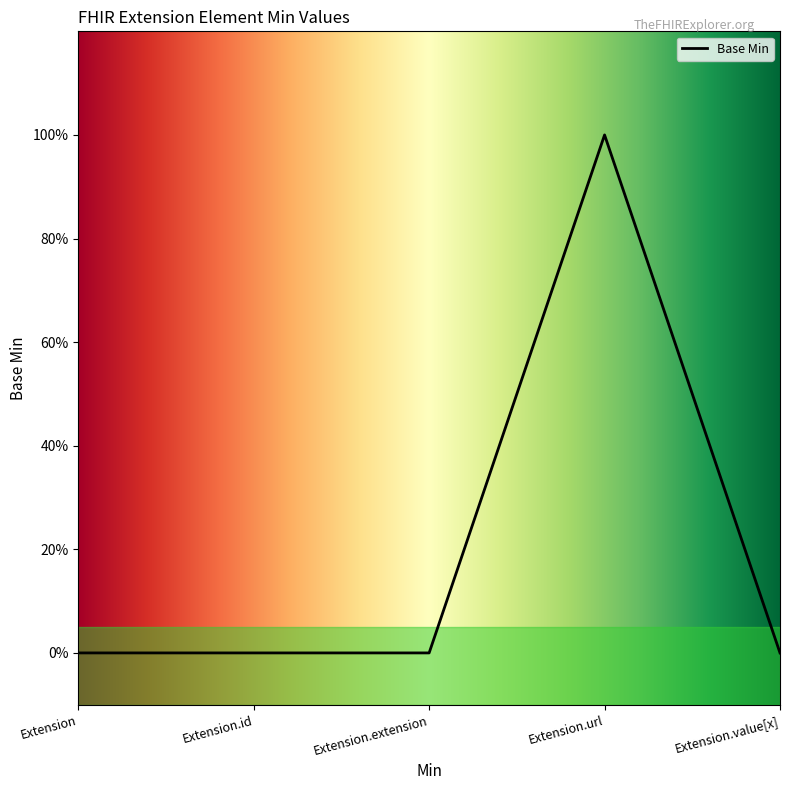

What is the sum of all values?

1